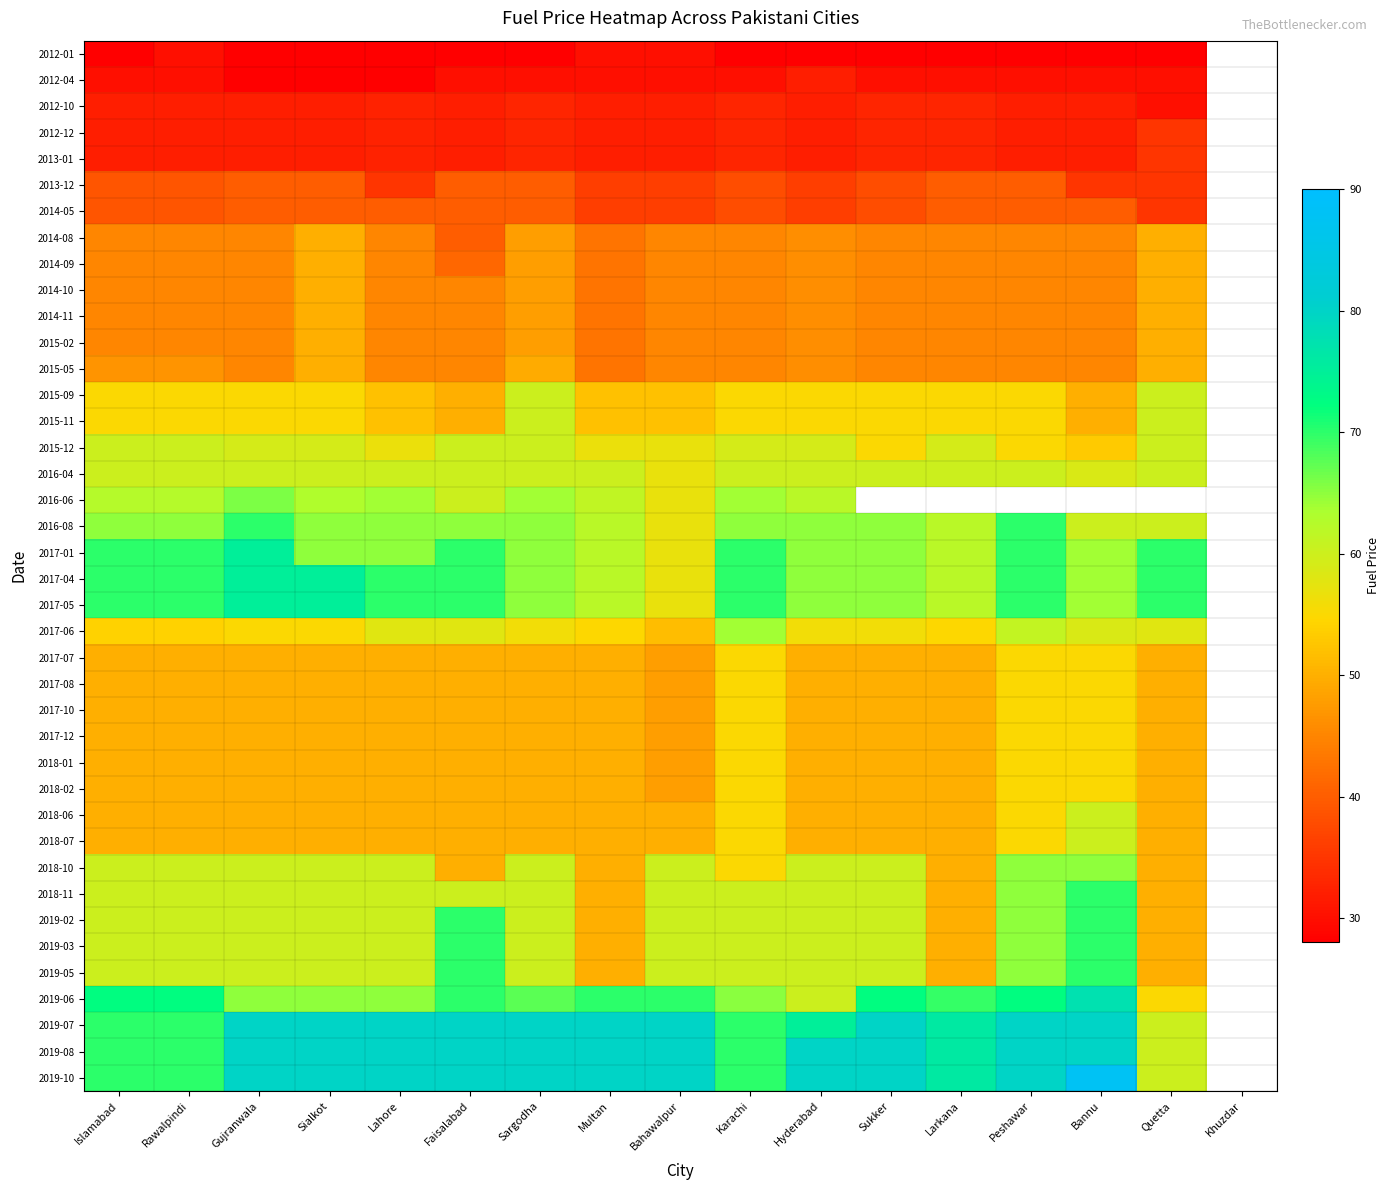

Which category has the highest value across all series?

Bannu